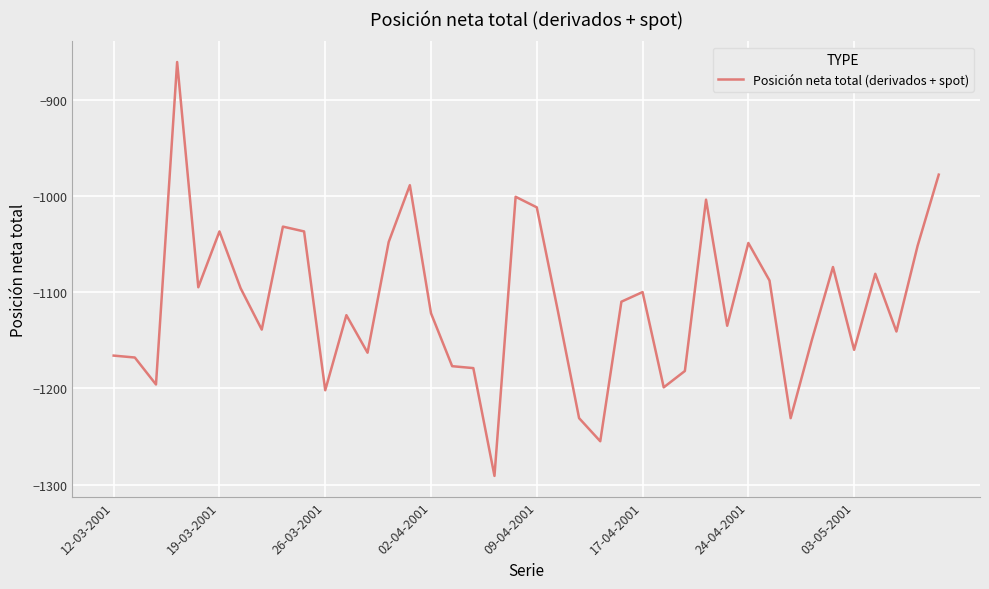

What is the greatest value displayed?

-861